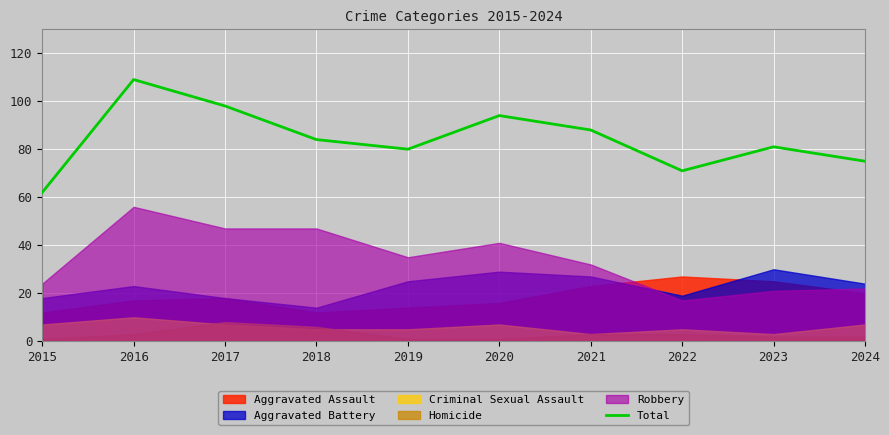

Reading right to left, transcribe all the data shown in this chart.

2024=75	2023=81	2022=71	2021=88	2020=94	2019=80	2018=84	2017=98	2016=109	2015=62